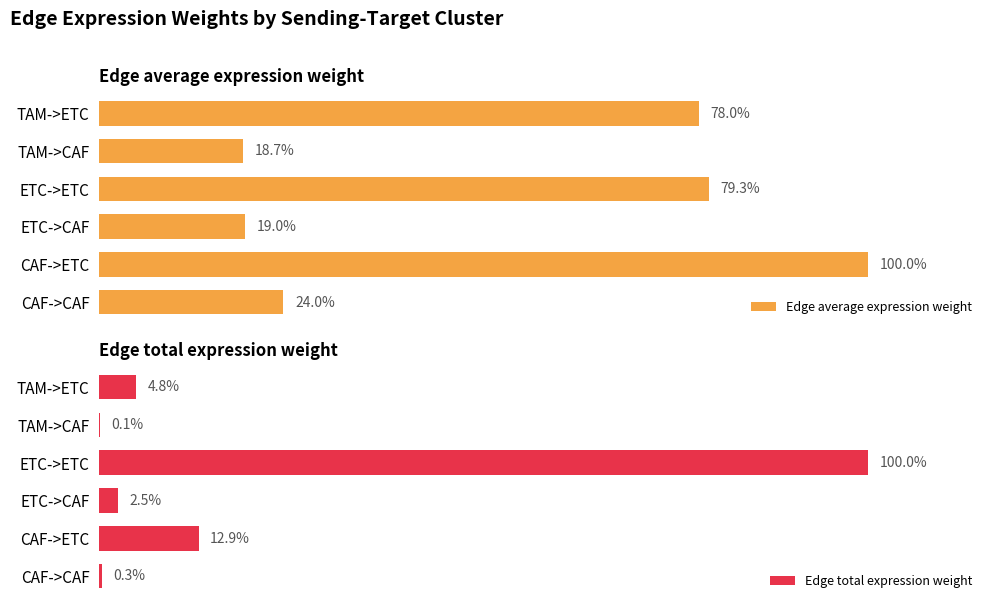

Where is Edge total expression weight nearest to the value 50?

CAF->ETC